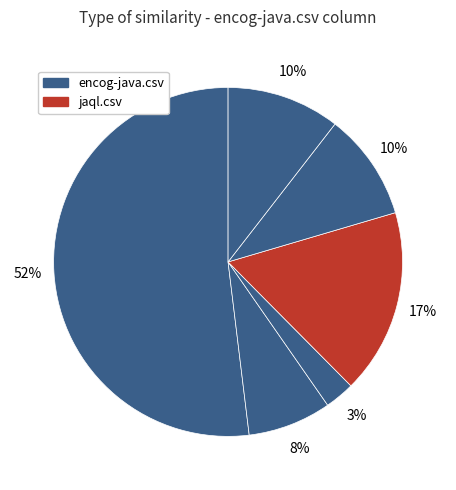

Which slice is the largest?

encog-java.csv